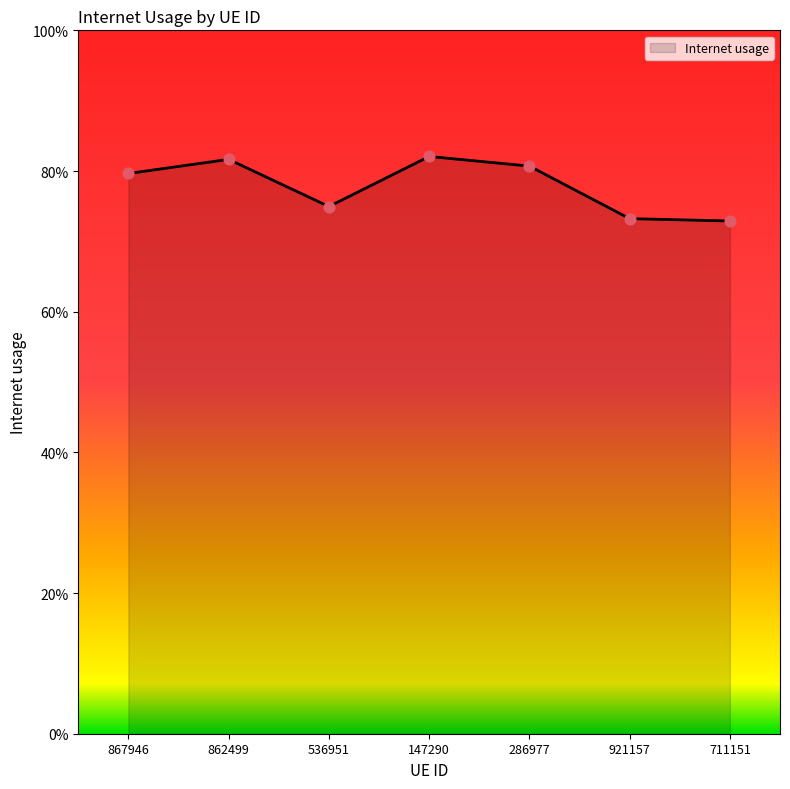

Does the chart have visible grid lines?

No